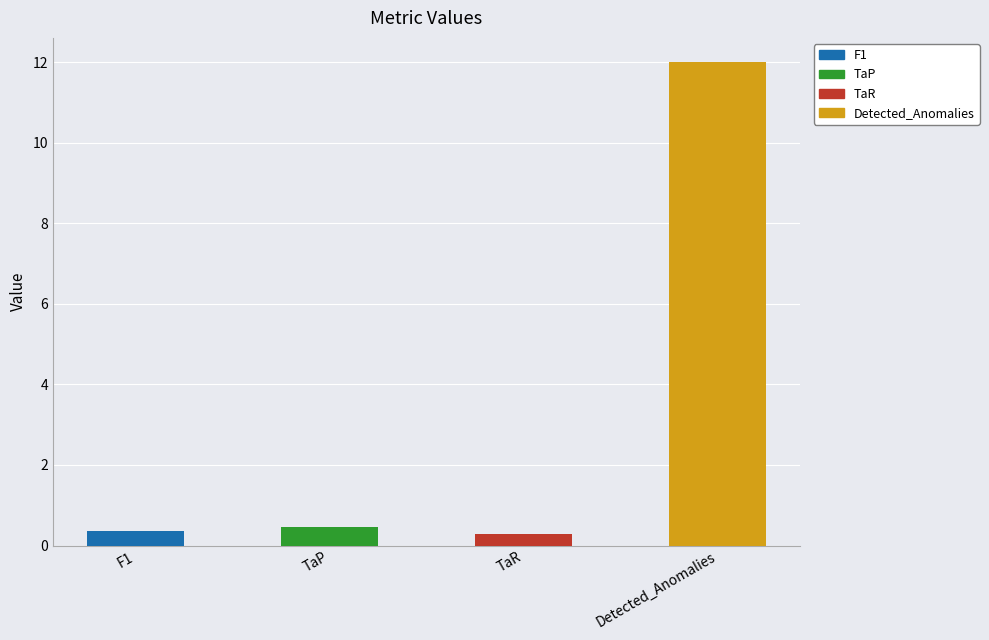

How many series are shown in this chart?

1